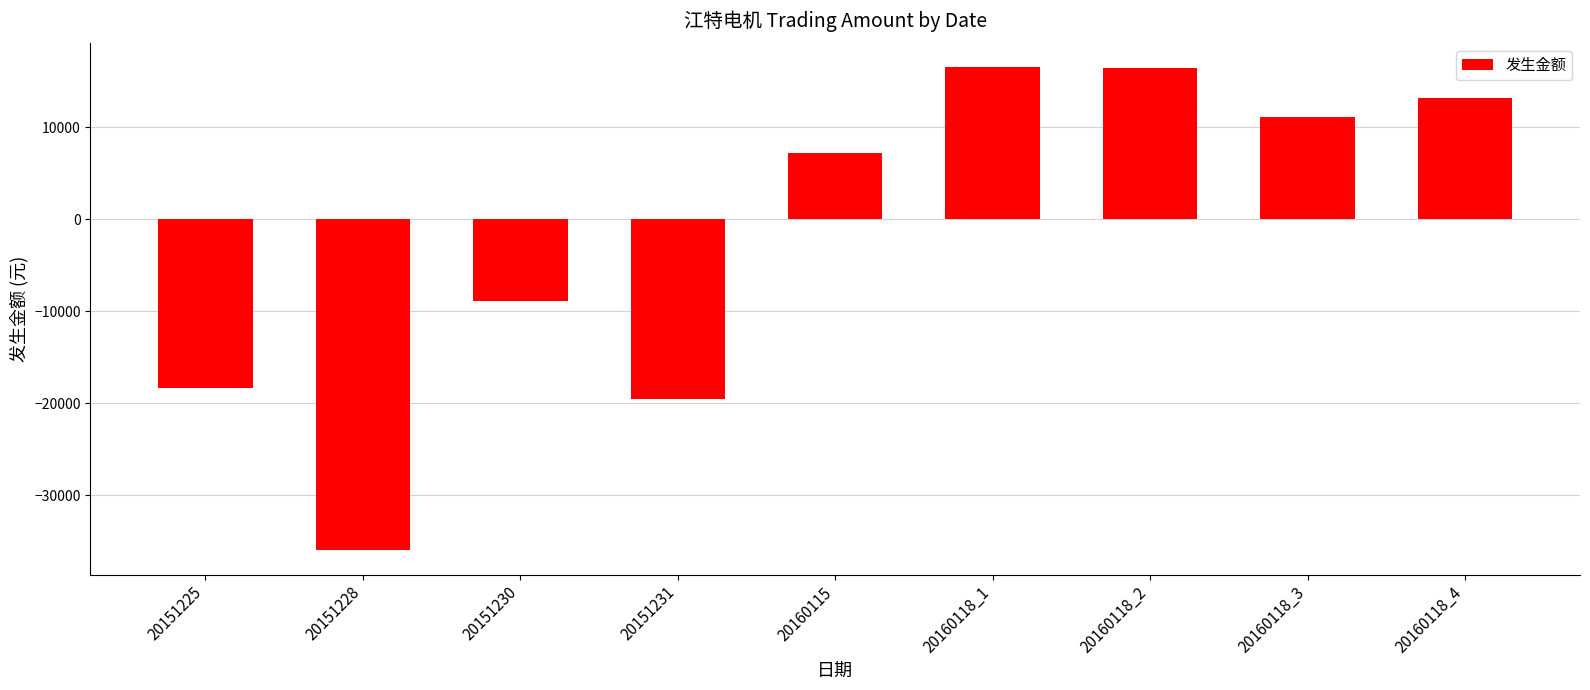

At which label is the value closest to -9742?

20151230